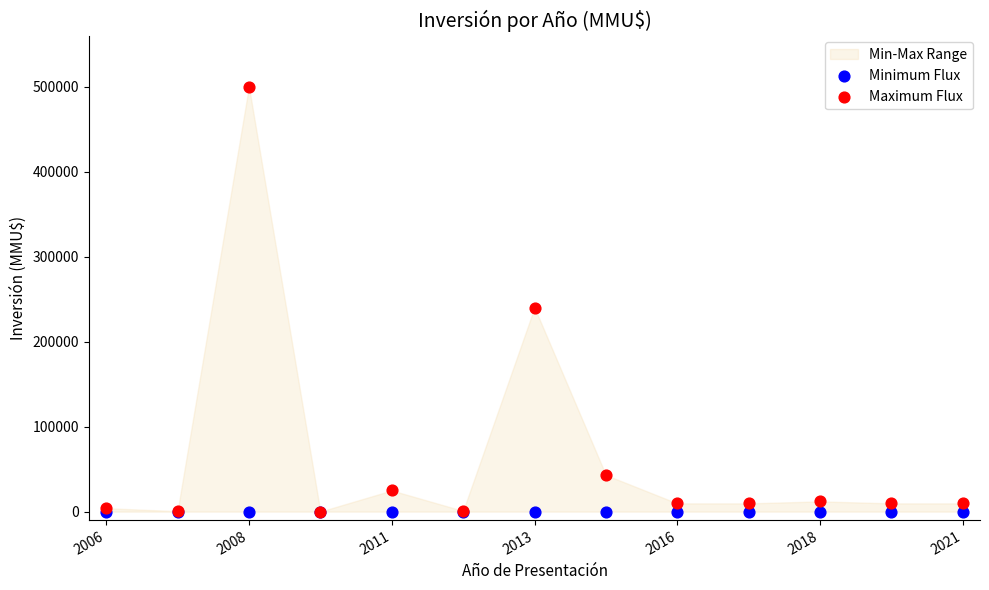

Across all series, what Y value is closest to 250000?

240000